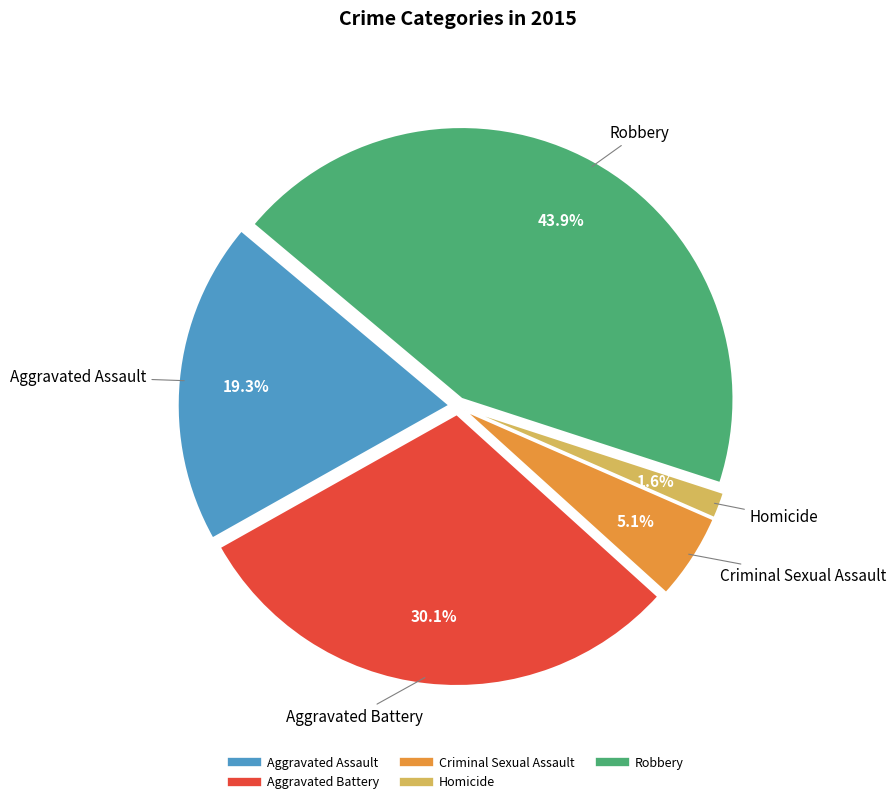

Which has a higher value, Aggravated Battery or Homicide?

Aggravated Battery